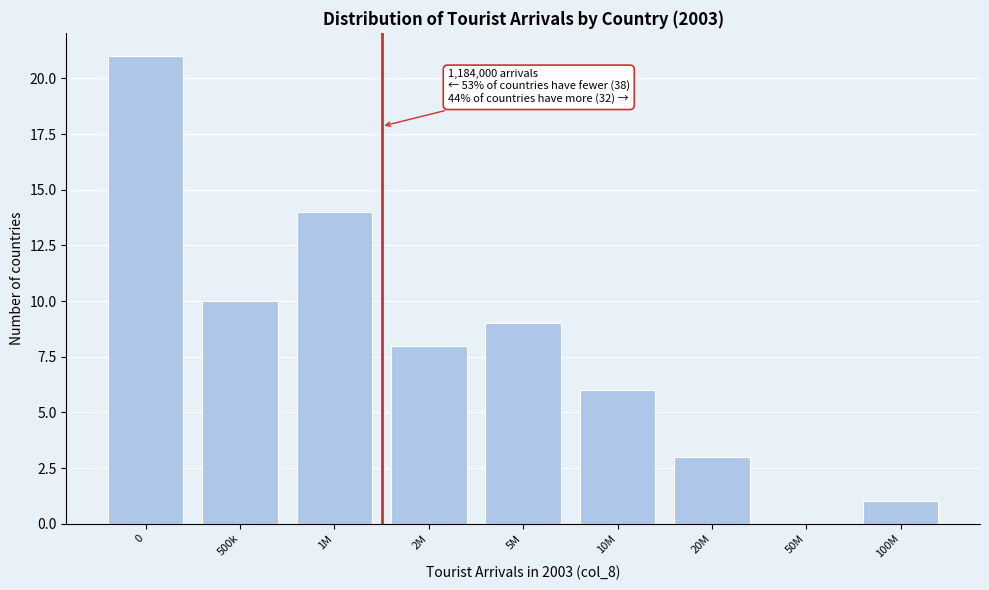

Reading right to left, list all the values displayed in this chart.

100M=1	50M=0	20M=3	10M=6	5M=9	2M=8	1M=14	500k=10	0=21